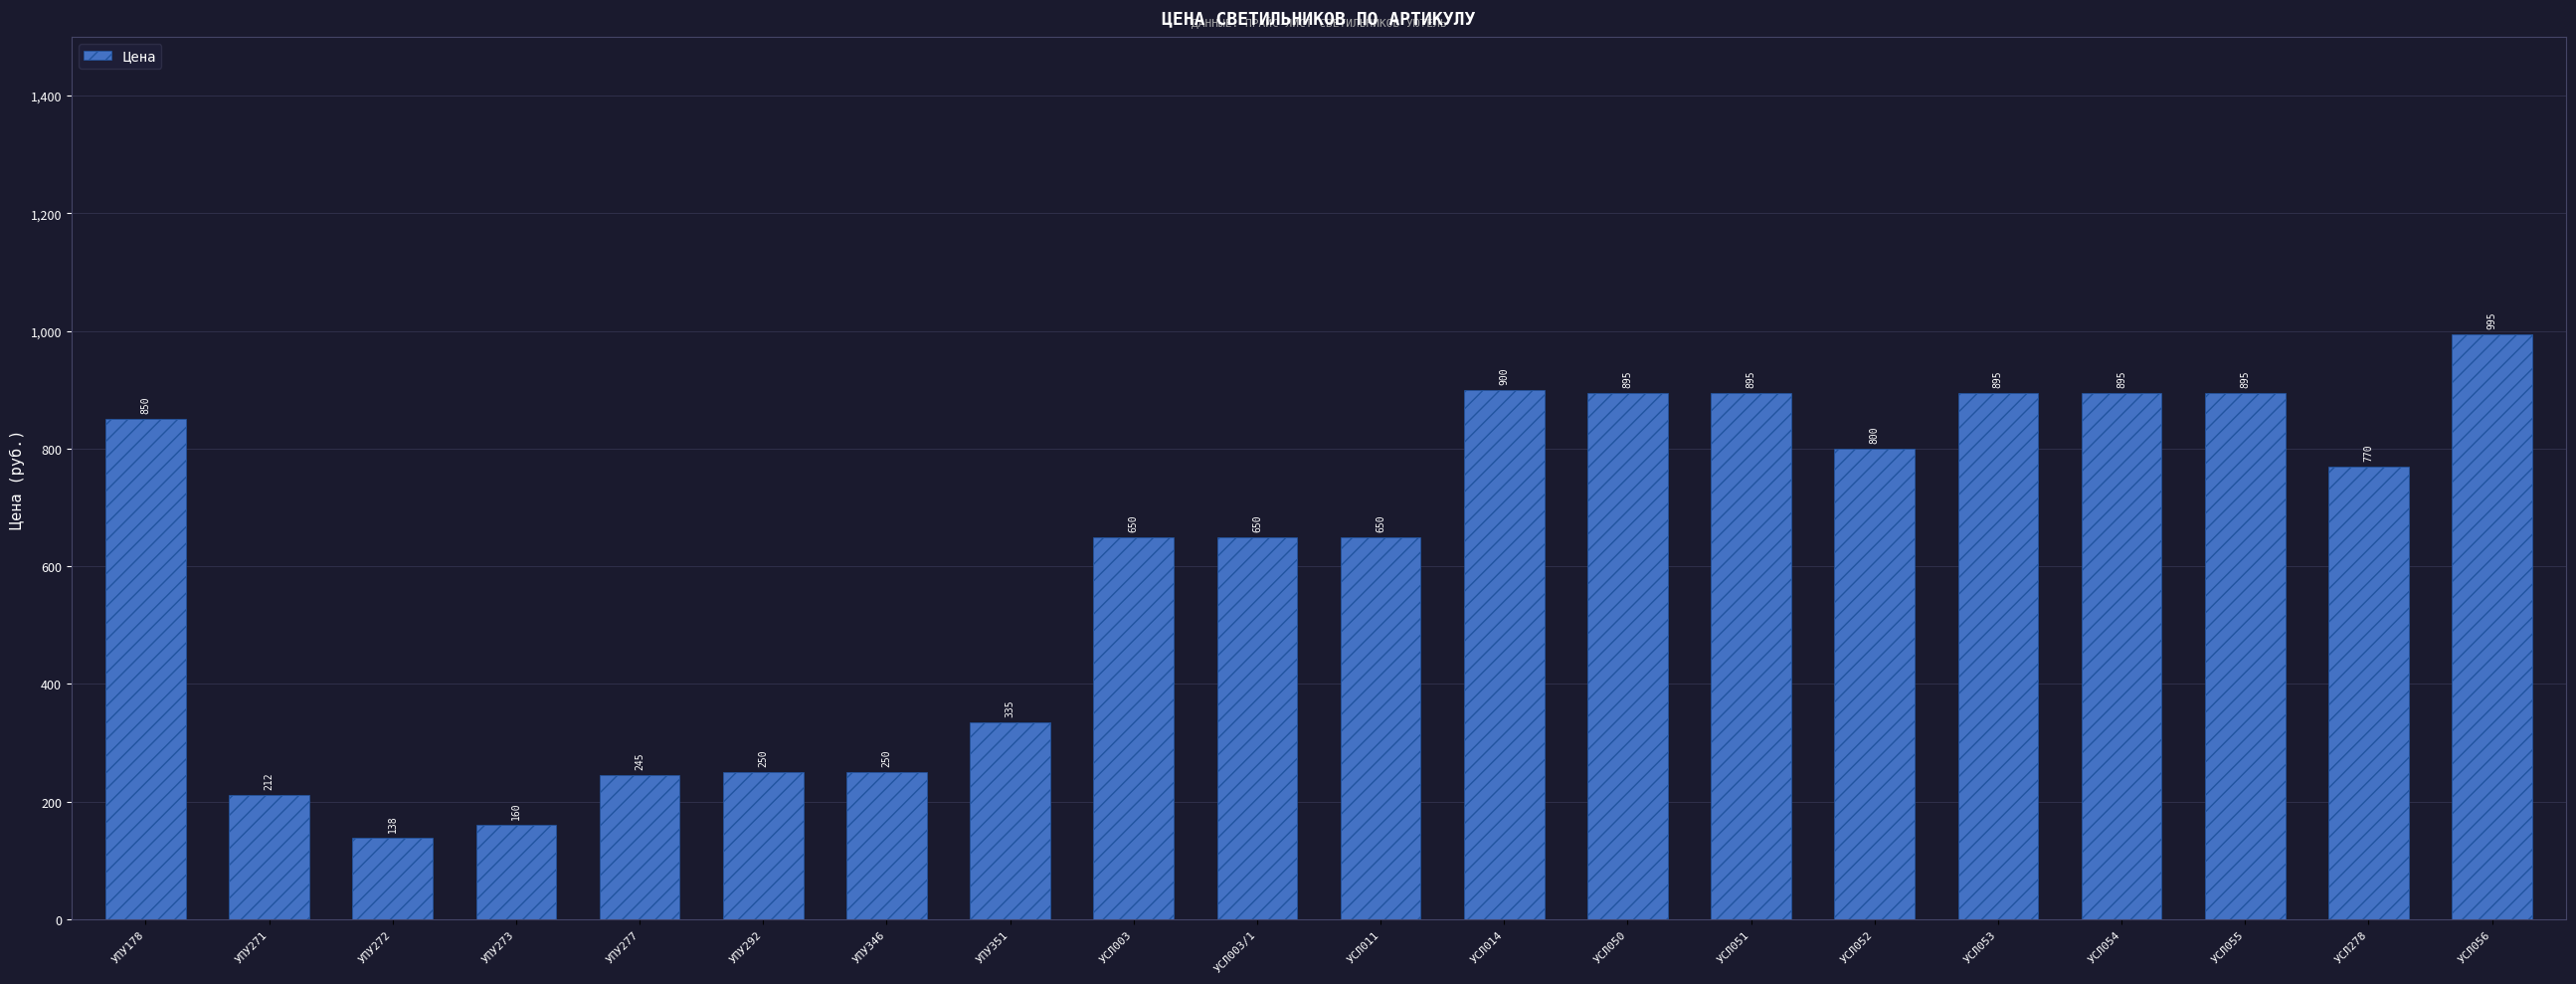

How many bars are there in total?

20